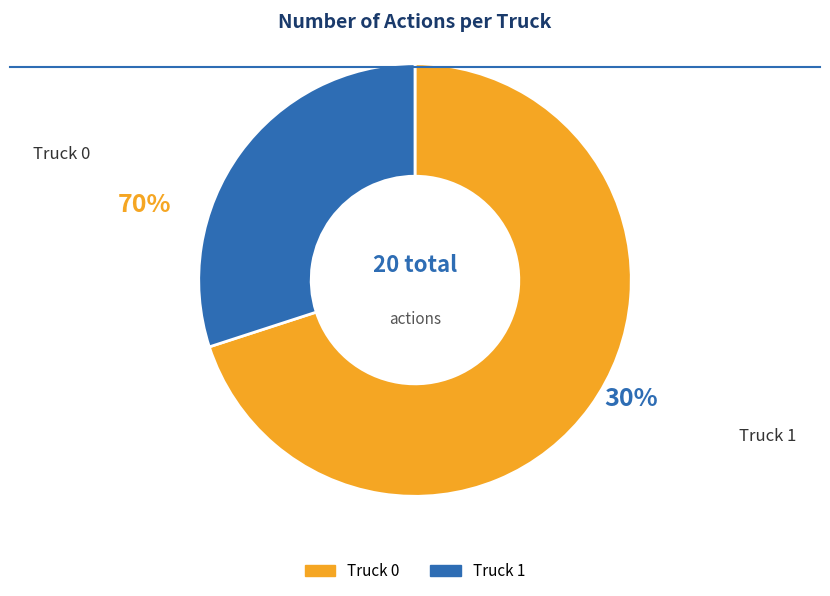

Does any single category account for the majority?

Yes